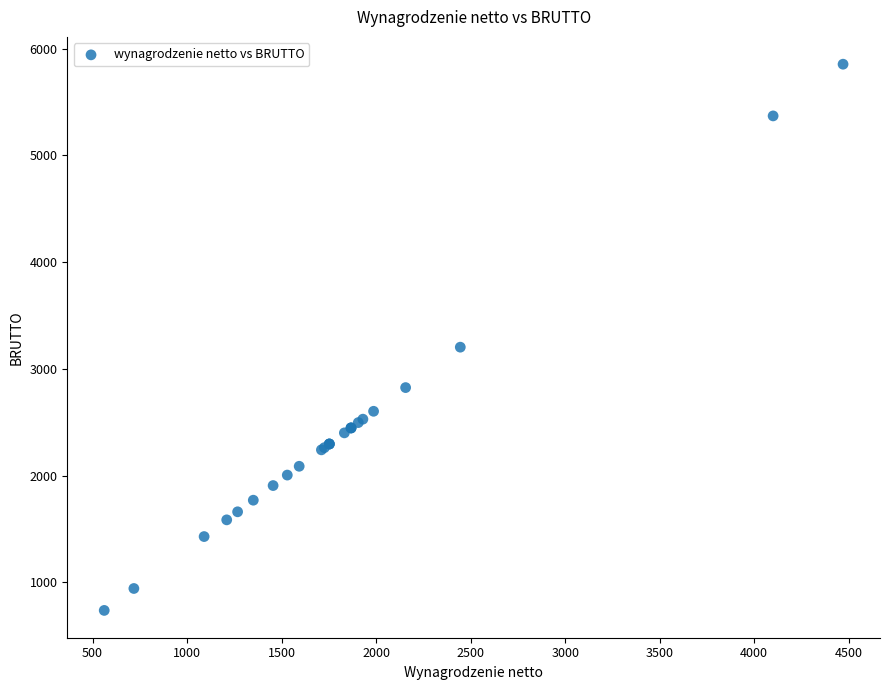

What Y value in the scatter plot is closest to 3295?

3203.2